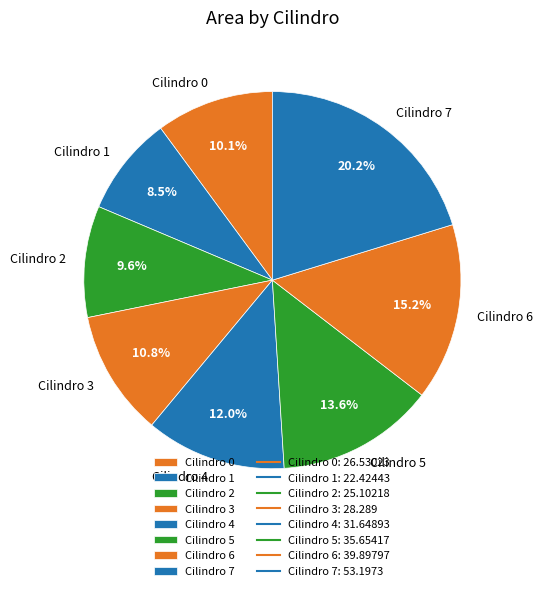

What percentage is the Cilindro 4 slice, to the nearest percent?

12%